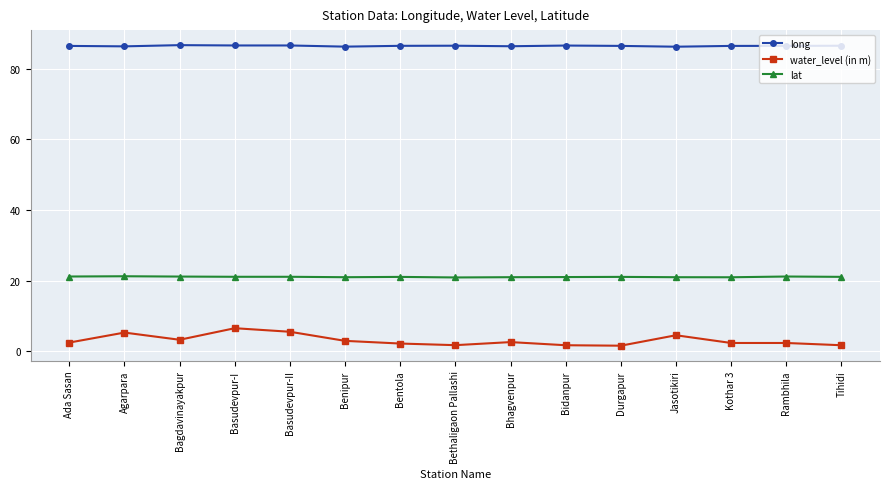

What is the difference between the maximum and second lowest values in the water_level (in m) series?

4.8